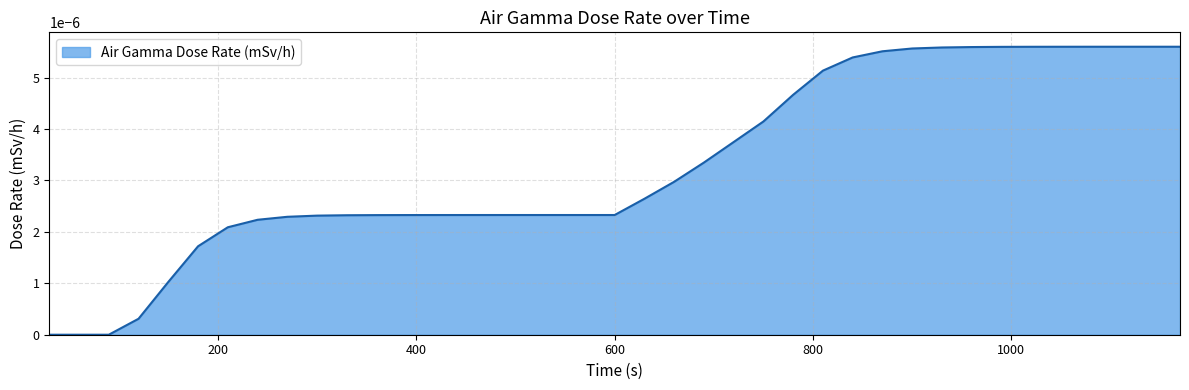

True or false: there are more than 0 points higher than both neighbors.

False